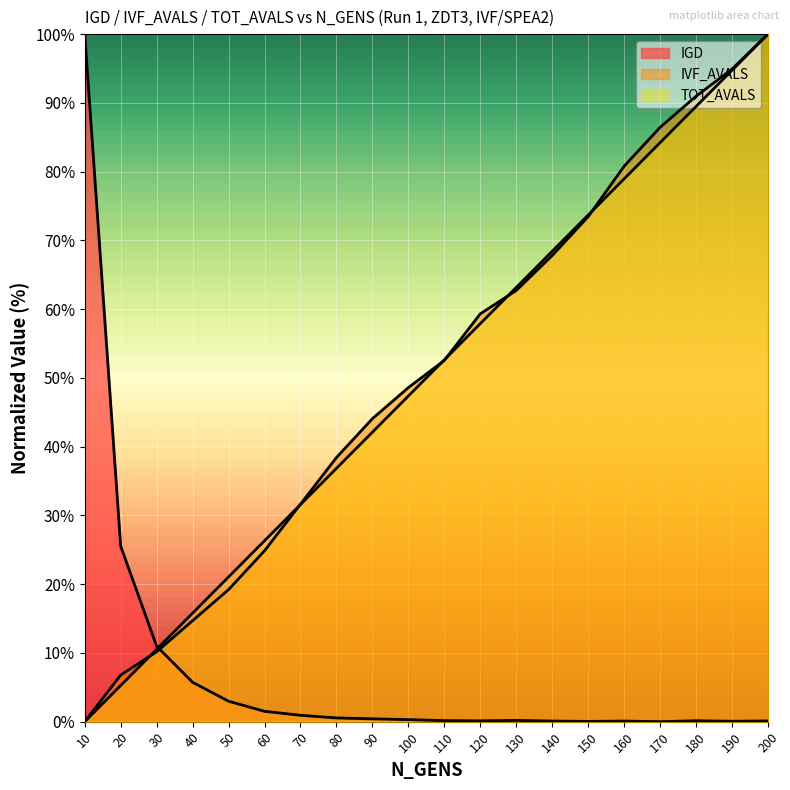

How many lines are shown in the chart?

3